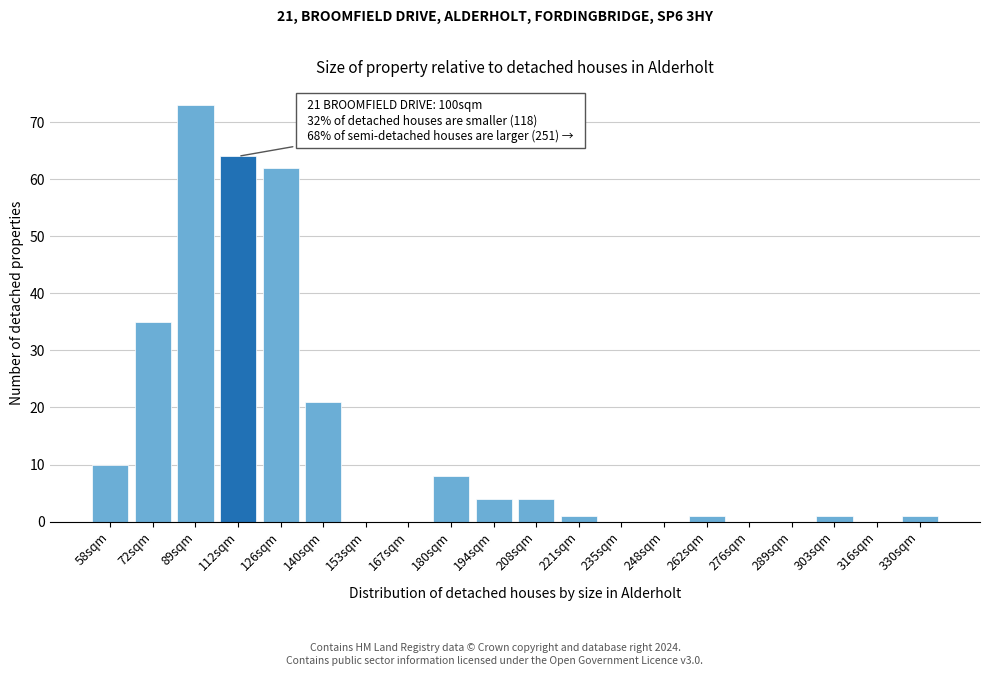

Reading right to left, extract all data points from this chart.

330sqm=1	316sqm=0	303sqm=1	289sqm=0	276sqm=0	262sqm=1	248sqm=0	235sqm=0	221sqm=1	208sqm=4	194sqm=4	180sqm=8	167sqm=0	153sqm=0	140sqm=21	126sqm=62	112sqm=64	89sqm=73	72sqm=35	58sqm=10